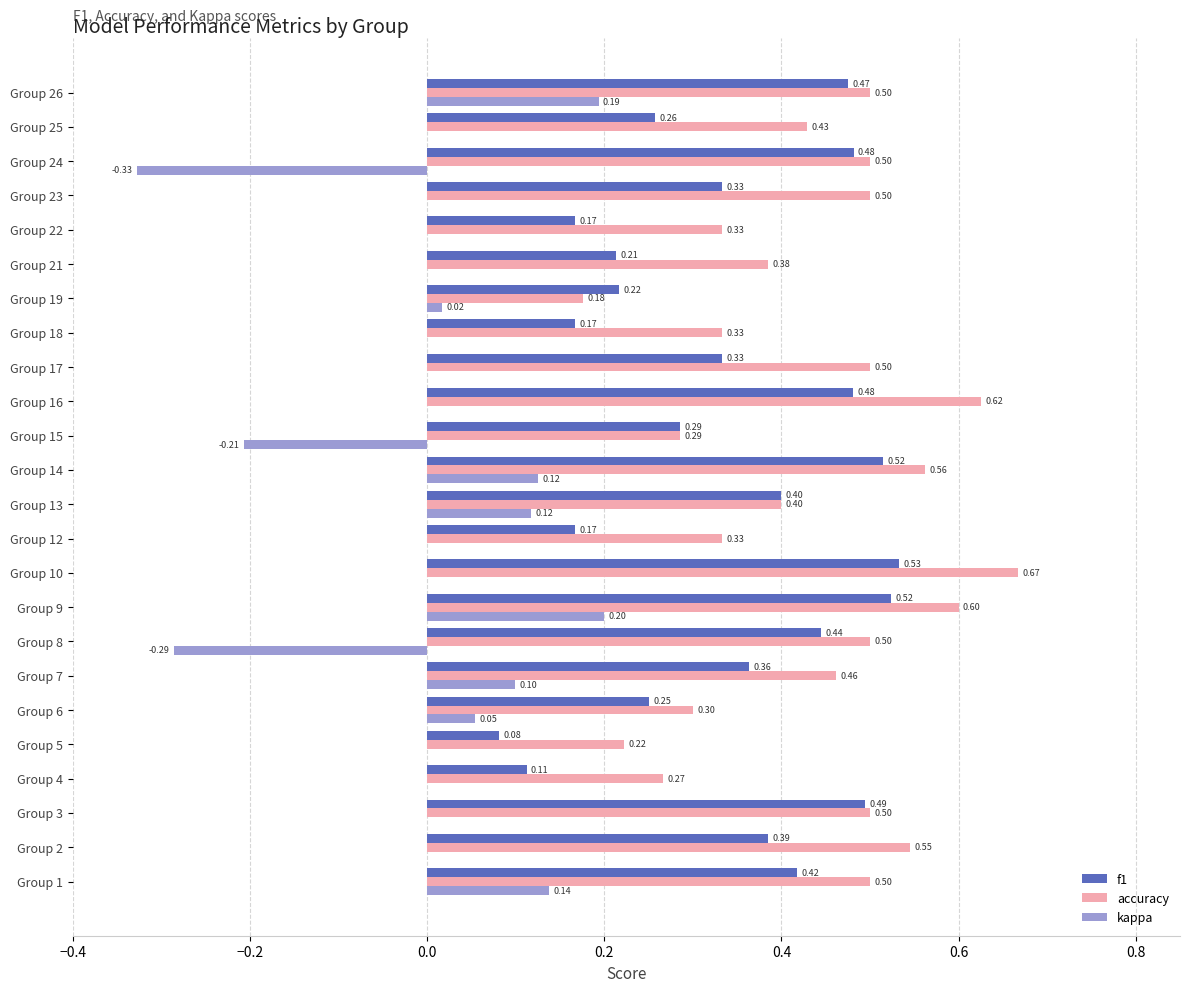

Between Group 2 and Group 9, which series saw the biggest shift?

kappa